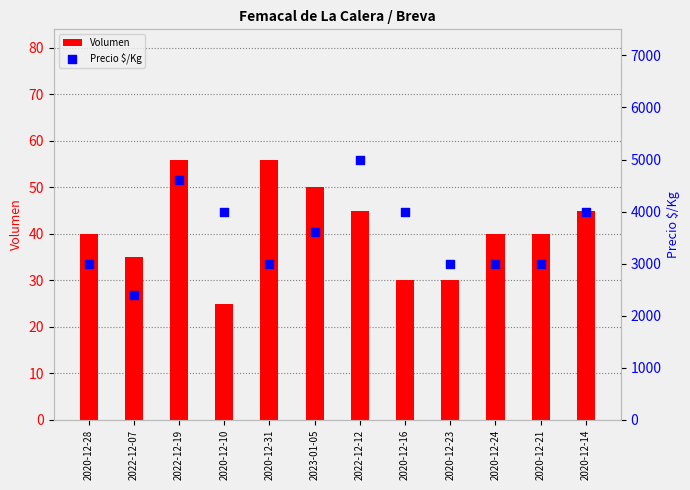

What are all the series names shown in the legend?

Volumen, Precio $/Kg